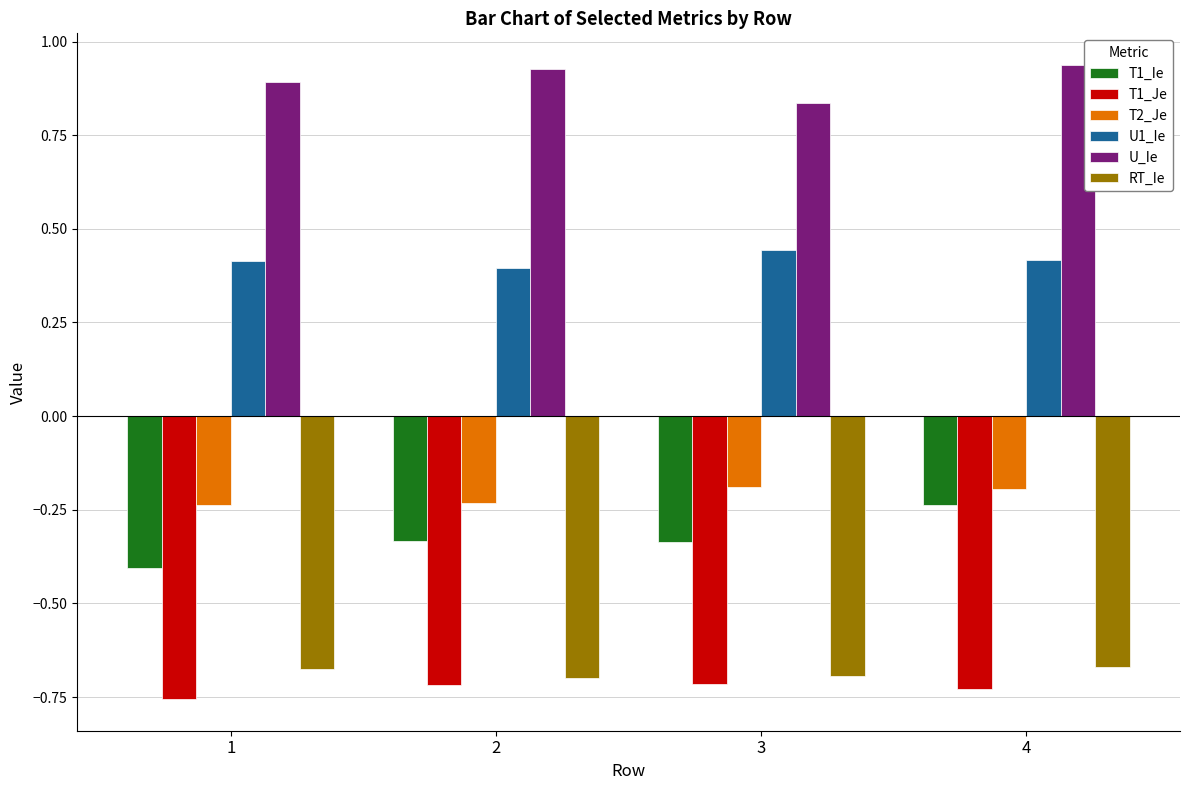

Which series changed the most between 1 and 4?

T1_Ie